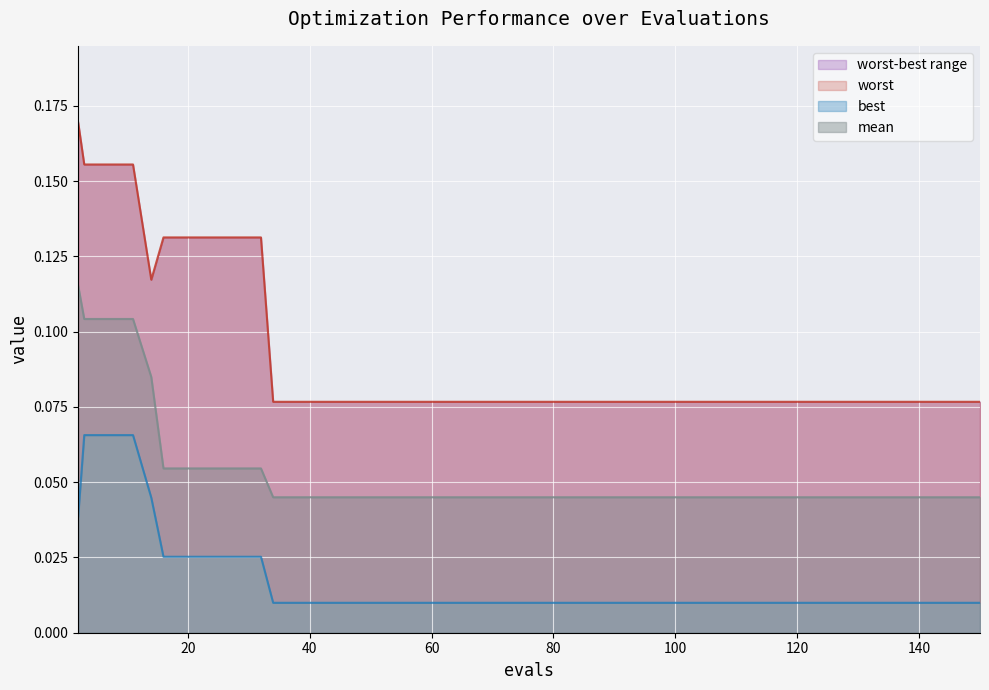

True or false: mean has a value of 0.0 at 28.

False